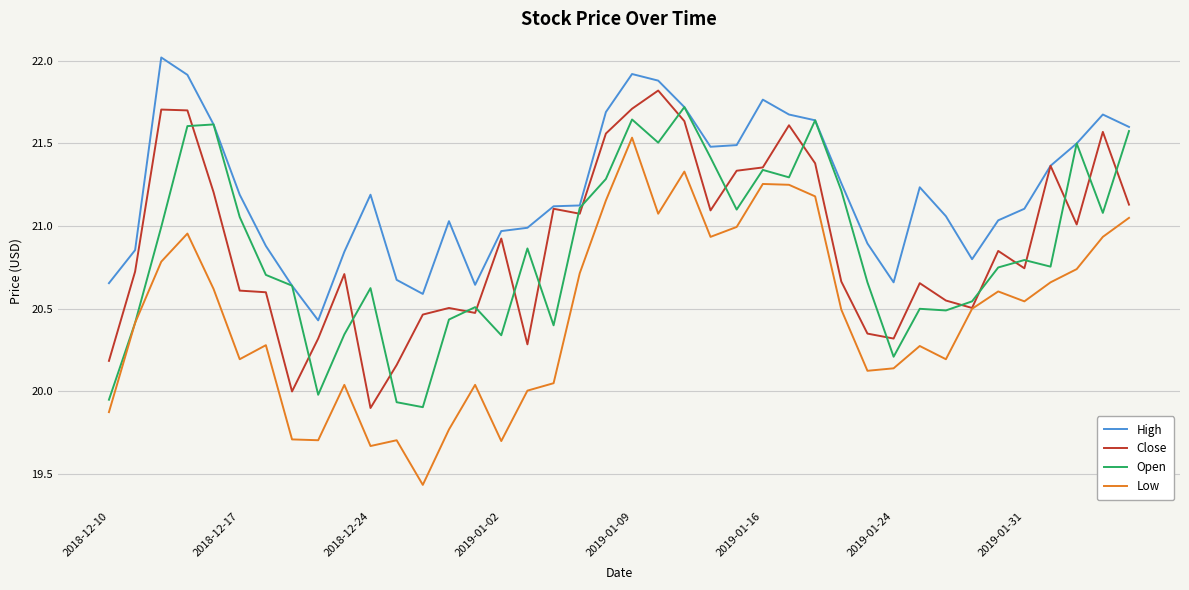

Which series has the largest total across all categories?

High